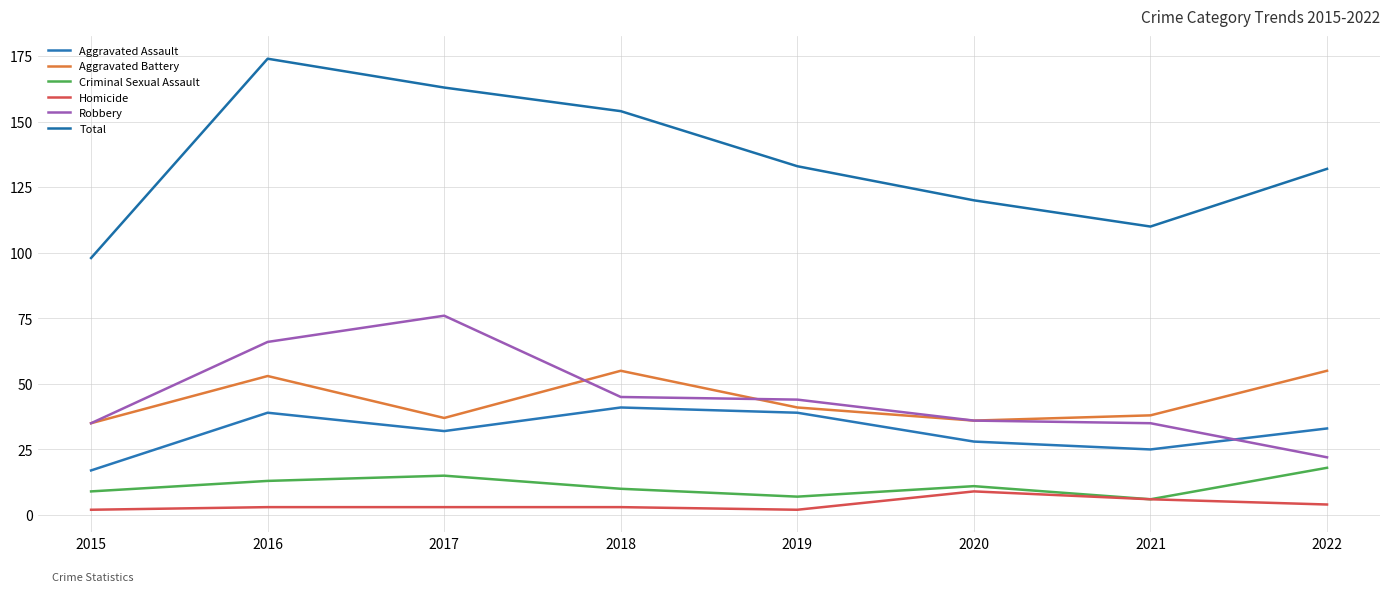

List the labels in order of Robbery value, largest first.

2017, 2016, 2018, 2019, 2020, 2015, 2021, 2022